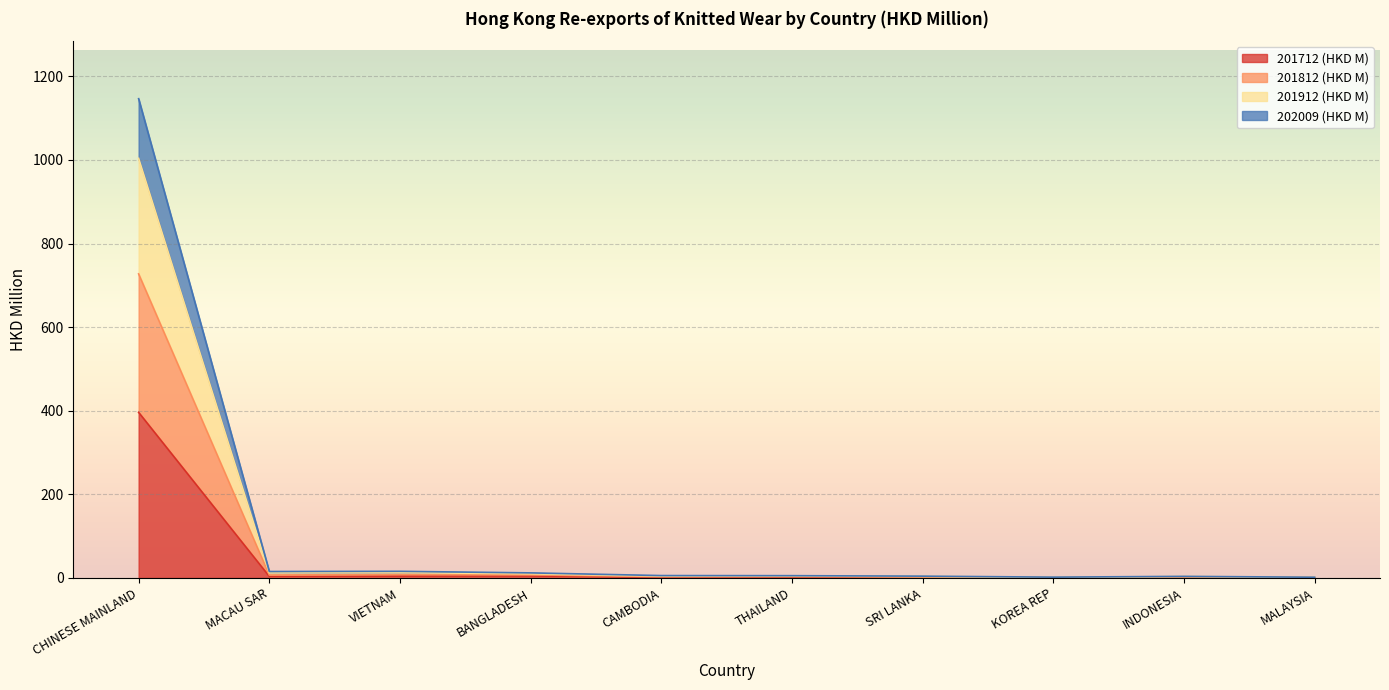

What is the difference between the 202009 (HKD M) values at CAMBODIA and KOREA REP?

2.5